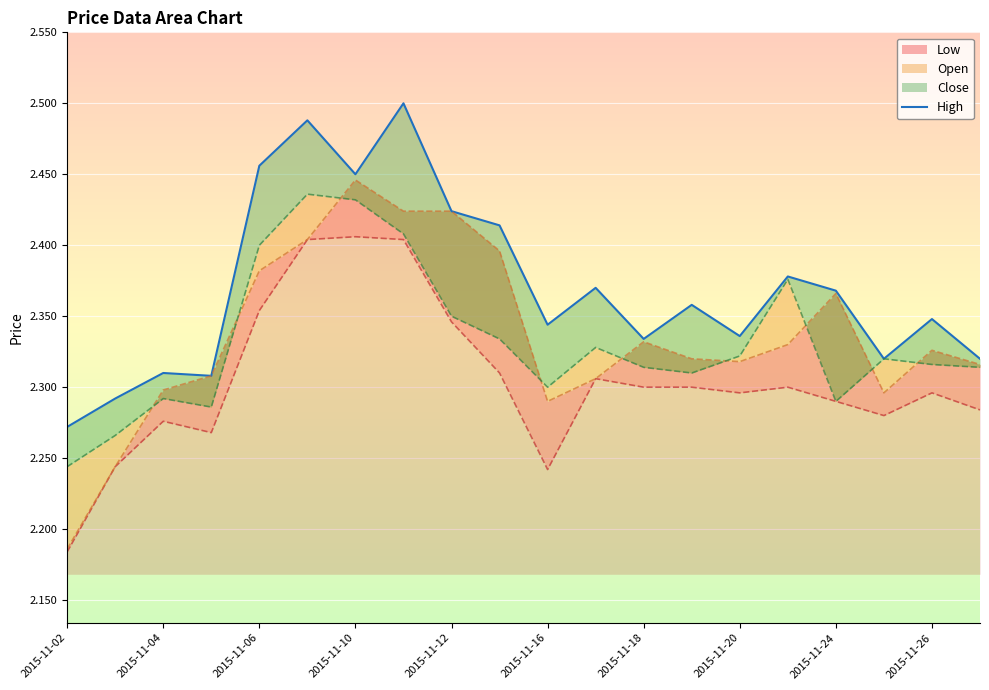

How many lines are shown in the chart?

1